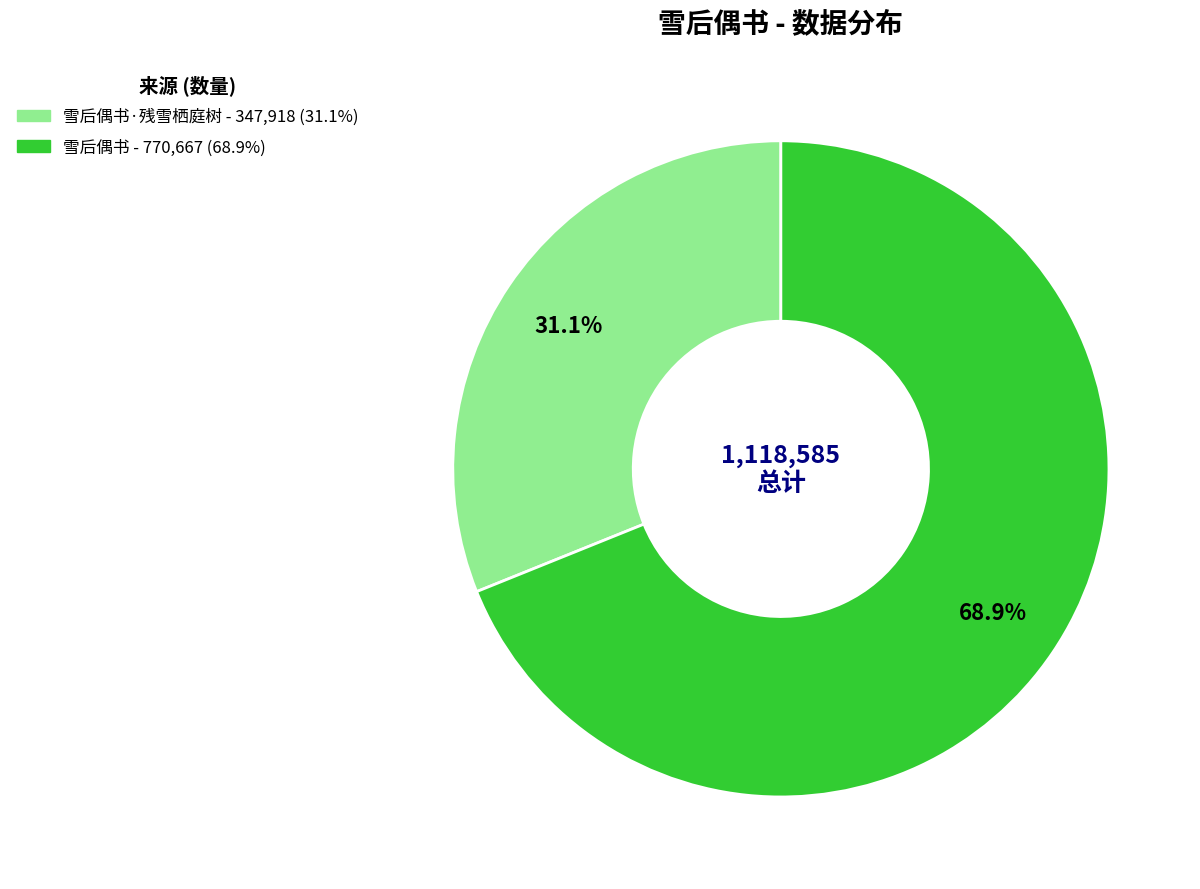

Is there a majority slice in this chart?

Yes